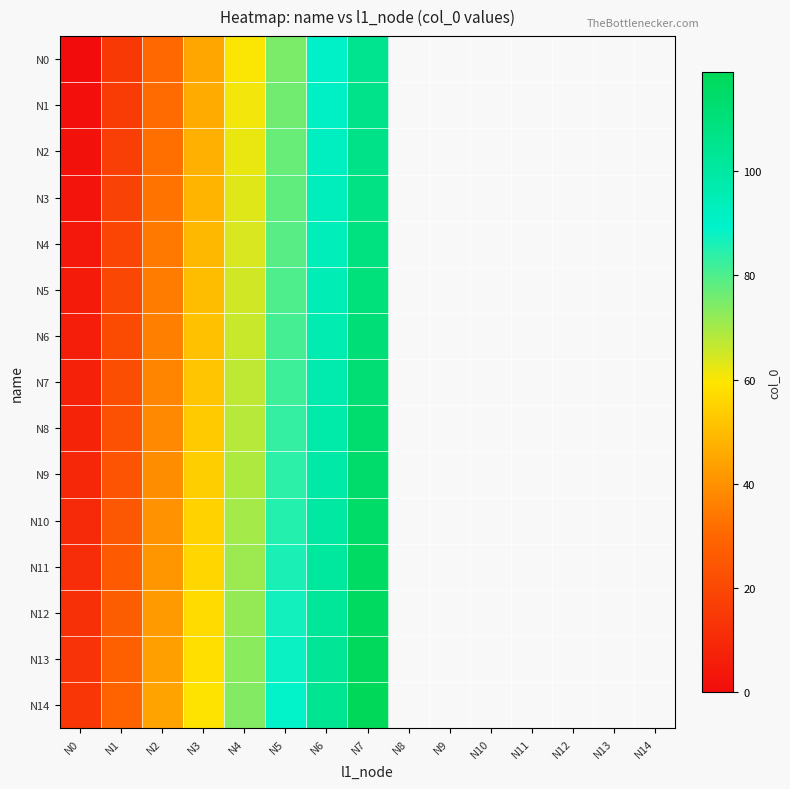

How many data points does each series have?

8